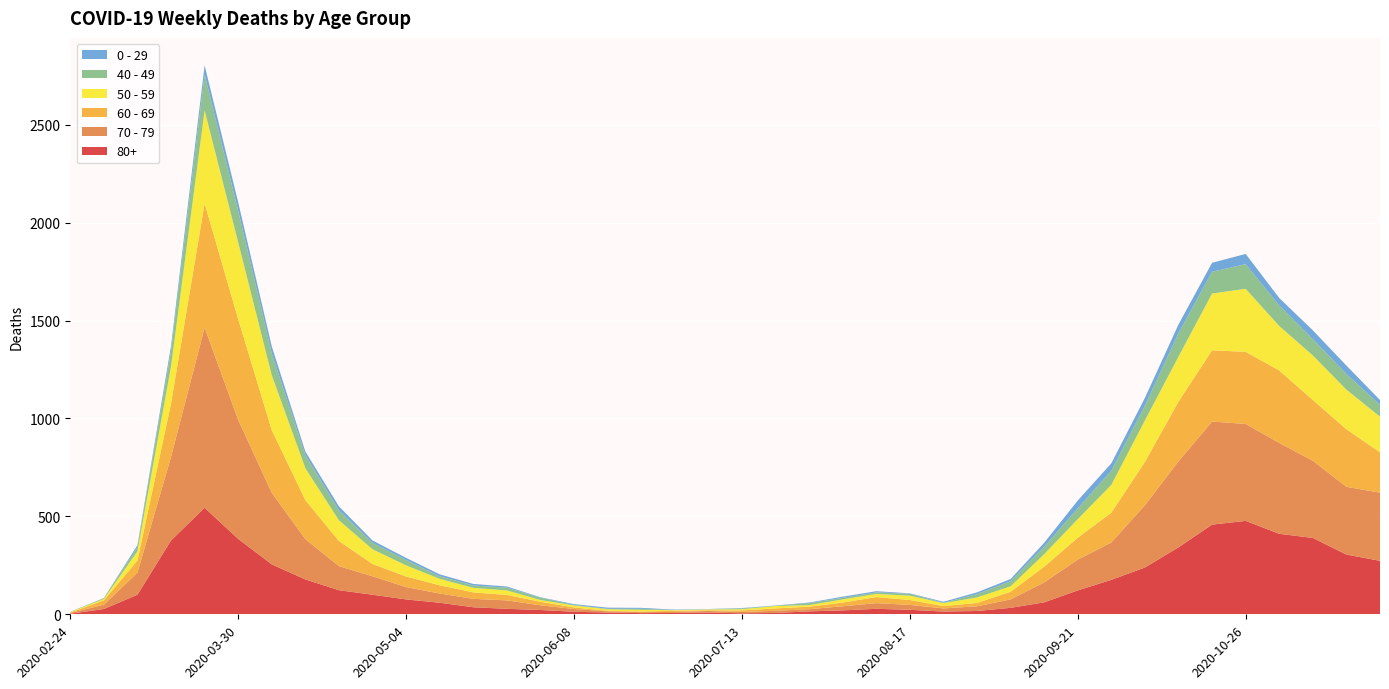

Reading left to right, transcribe all the data shown in this chart.

80+: 2020-02-24=3	2020-03-02=27	2020-03-09=100	2020-03-16=377	2020-03-23=544	2020-03-30=385	2020-04-06=255	2020-04-13=178	2020-04-20=123	2020-04-27=100	2020-05-04=76	2020-05-11=59	2020-05-18=36	2020-05-25=28	2020-06-01=22	2020-06-08=13	2020-06-15=9	2020-06-22=6	2020-06-29=7	2020-07-06=9	2020-07-13=5	2020-07-20=7	2020-07-27=15	2020-08-03=20	2020-08-10=28	2020-08-17=23	2020-08-24=14	2020-08-31=17	2020-09-07=33	2020-09-14=61	2020-09-21=122	2020-09-28=176	2020-10-05=239	2020-10-12=342	2020-10-19=458	2020-10-26=477	2020-11-02=411	2020-11-09=390	2020-11-16=305	2020-11-23=273
70 - 79: 2020-02-24=4	2020-03-02=22	2020-03-09=113	2020-03-16=427	2020-03-23=920	2020-03-30=608	2020-04-06=365	2020-04-13=206	2020-04-20=123	2020-04-27=94	2020-05-04=63	2020-05-11=47	2020-05-18=43	2020-05-25=43	2020-06-01=24	2020-06-08=14	2020-06-15=6	2020-06-22=5	2020-06-29=5	2020-07-06=8	2020-07-13=7	2020-07-20=11	2020-07-27=11	2020-08-03=21	2020-08-10=29	2020-08-17=25	2020-08-24=16	2020-08-31=24	2020-09-07=43	2020-09-14=102	2020-09-21=157	2020-09-28=191	2020-10-05=318	2020-10-12=439	2020-10-19=526	2020-10-26=495	2020-11-02=464	2020-11-09=394	2020-11-16=346	2020-11-23=348
60 - 69: 2020-02-24=2	2020-03-02=22	2020-03-09=61	2020-03-16=272	2020-03-23=634	2020-03-30=514	2020-04-06=320	2020-04-13=199	2020-04-20=128	2020-04-27=63	2020-05-04=54	2020-05-11=42	2020-05-18=33	2020-05-25=28	2020-06-01=18	2020-06-08=8	2020-06-15=3	2020-06-22=3	2020-06-29=6	2020-07-06=3	2020-07-13=8	2020-07-20=12	2020-07-27=13	2020-08-03=19	2020-08-10=31	2020-08-17=25	2020-08-24=12	2020-08-31=17	2020-09-07=39	2020-09-14=80	2020-09-21=112	2020-09-28=152	2020-10-05=221	2020-10-12=305	2020-10-19=364	2020-10-26=368	2020-11-02=370	2020-11-09=310	2020-11-16=294	2020-11-23=206
50 - 59: 2020-02-24=3	2020-03-02=7	2020-03-09=48	2020-03-16=190	2020-03-23=475	2020-03-30=392	2020-04-06=281	2020-04-13=163	2020-04-20=106	2020-04-27=75	2020-05-04=57	2020-05-11=33	2020-05-18=23	2020-05-25=23	2020-06-01=9	2020-06-08=10	2020-06-15=8	2020-06-22=9	2020-06-29=3	2020-07-06=5	2020-07-13=6	2020-07-20=12	2020-07-27=8	2020-08-03=16	2020-08-10=16	2020-08-17=22	2020-08-24=15	2020-08-31=28	2020-09-07=28	2020-09-14=64	2020-09-21=95	2020-09-28=142	2020-10-05=212	2020-10-12=230	2020-10-19=290	2020-10-26=322	2020-11-02=227	2020-11-09=228	2020-11-16=202	2020-11-23=182
40 - 49: 2020-02-24=0	2020-03-02=5	2020-03-09=21	2020-03-16=79	2020-03-23=183	2020-03-30=163	2020-04-06=111	2020-04-13=66	2020-04-20=51	2020-04-27=33	2020-05-04=27	2020-05-11=13	2020-05-18=12	2020-05-25=14	2020-06-01=12	2020-06-08=3	2020-06-15=2	2020-06-22=5	2020-06-29=1	2020-07-06=1	2020-07-13=4	2020-07-20=2	2020-07-27=10	2020-08-03=8	2020-08-10=8	2020-08-17=10	2020-08-24=2	2020-08-31=17	2020-09-07=26	2020-09-14=38	2020-09-21=55	2020-09-28=72	2020-10-05=76	2020-10-12=120	2020-10-19=111	2020-10-26=126	2020-11-02=105	2020-11-09=83	2020-11-16=80	2020-11-23=60
0 - 29: 2020-02-24=1	2020-03-02=0	2020-03-09=10	2020-03-16=25	2020-03-23=47	2020-03-30=42	2020-04-06=36	2020-04-13=19	2020-04-20=20	2020-04-27=12	2020-05-04=11	2020-05-11=10	2020-05-18=8	2020-05-25=6	2020-06-01=2	2020-06-08=4	2020-06-15=6	2020-06-22=5	2020-06-29=2	2020-07-06=1	2020-07-13=2	2020-07-20=1	2020-07-27=3	2020-08-03=6	2020-08-10=6	2020-08-17=2	2020-08-24=5	2020-08-31=9	2020-09-07=11	2020-09-14=20	2020-09-21=40	2020-09-28=38	2020-10-05=39	2020-10-12=44	2020-10-19=46	2020-10-26=52	2020-11-02=38	2020-11-09=45	2020-11-16=43	2020-11-23=25